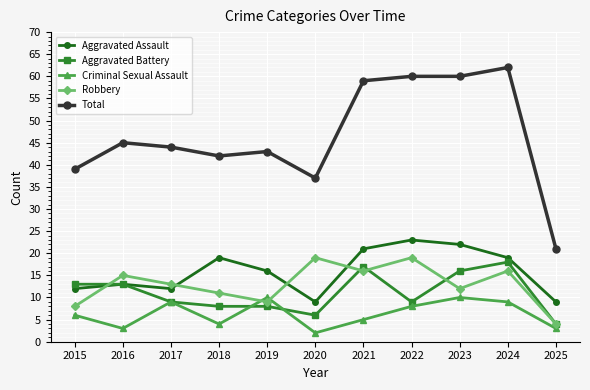

Does the chart display data point markers on the line(s)?

Yes